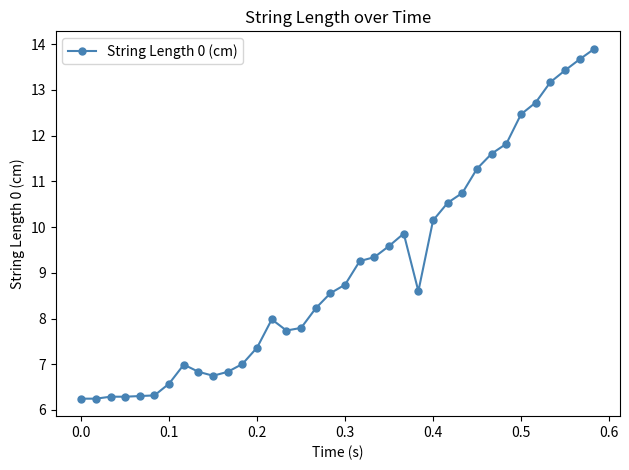

What is the difference between the maximum and minimum values?

7.7